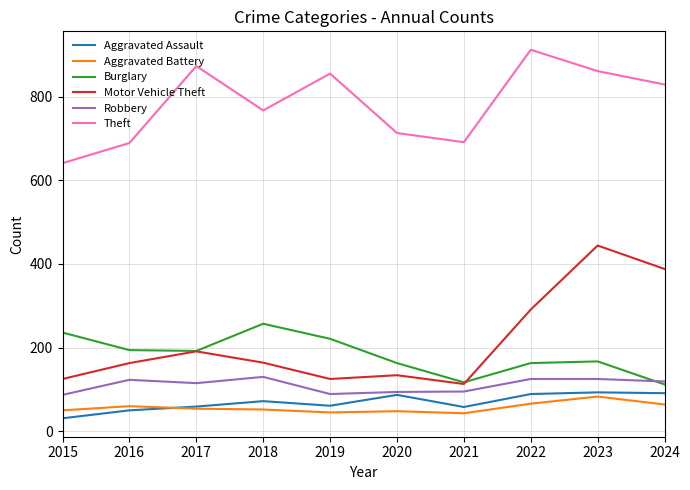

What is the difference between the Aggravated Assault values at 2019 and 2015?

30